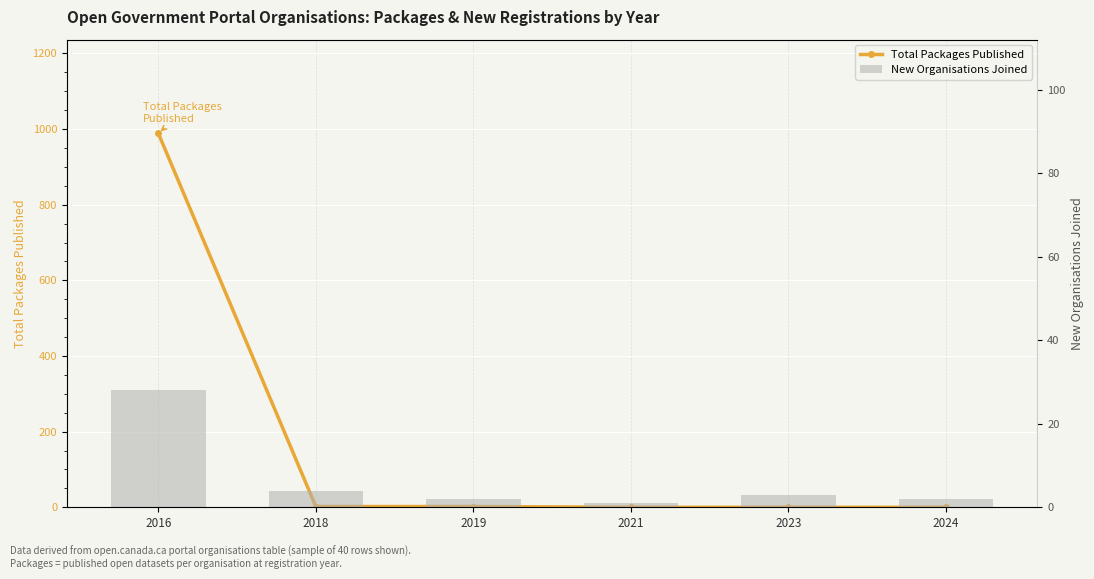

Reading left to right, what are all the values shown in this chart?

Total Packages Published: 2016=989	2018=2	2019=2	2021=0	2023=0	2024=0
New Organisations Joined: 2016=28	2018=4	2019=2	2021=1	2023=3	2024=2